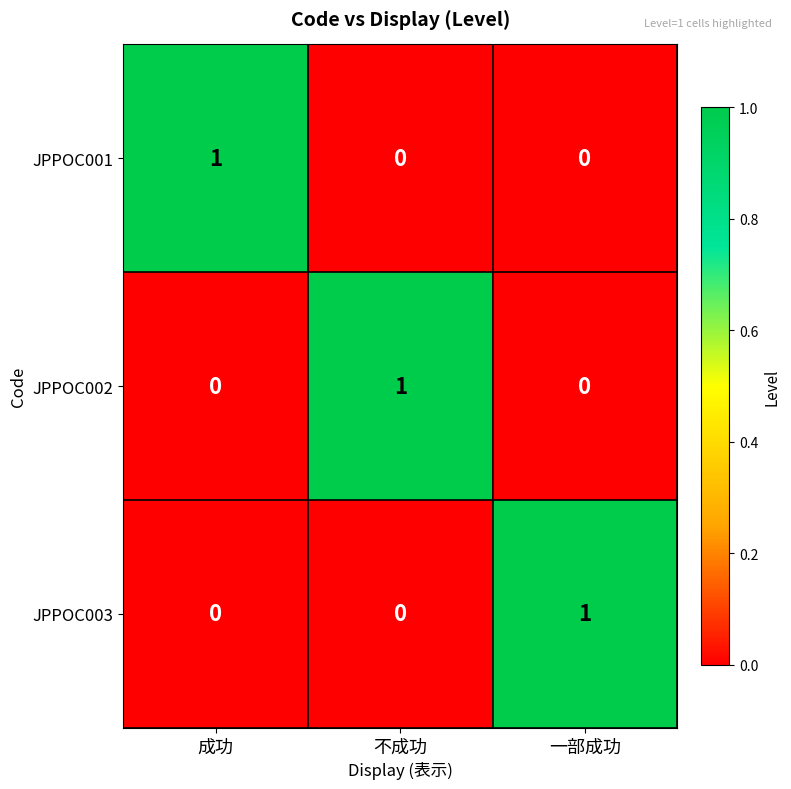

Reading left to right, what are all the values shown in this chart?

JPPOC001: 成功=1	不成功=0	一部成功=0
JPPOC002: 成功=0	不成功=1	一部成功=0
JPPOC003: 成功=0	不成功=0	一部成功=1